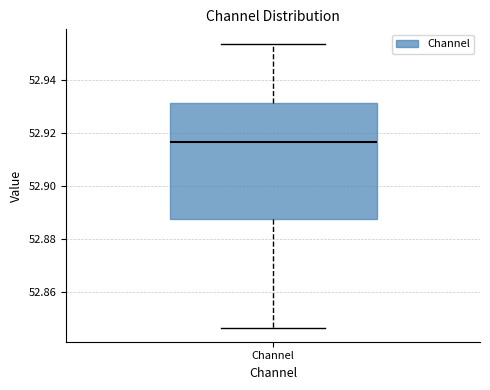

Transcribe this box plot: give where the median line is, the range the box spans, and where the two whiskers end, as read against the y-axis. The values are not printed on the chart, so give them approximately, as read against the axis.

median 52.916, box 52.888 to 52.932, whiskers 52.846 to 52.954